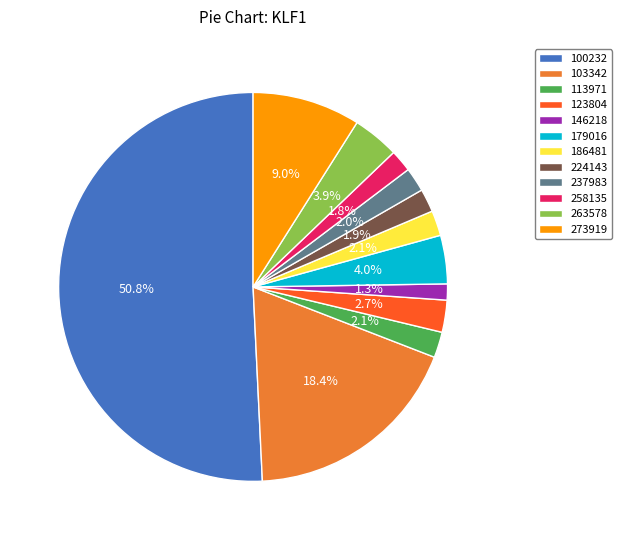

Is 123804 the majority of the pie?

No